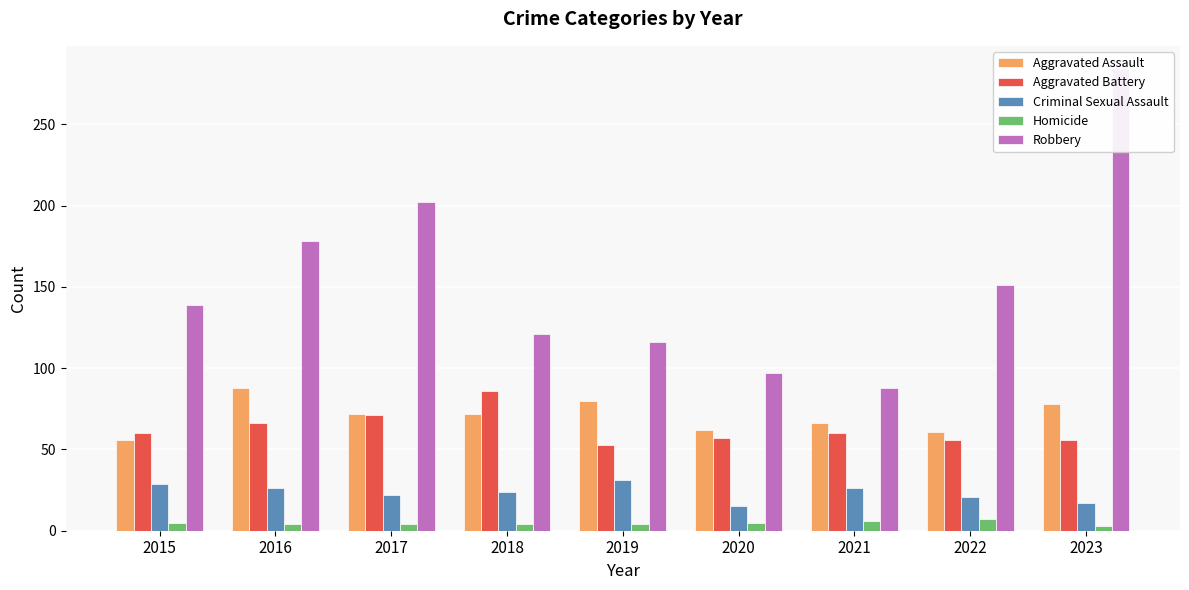

Which series has the largest total across all categories?

Robbery